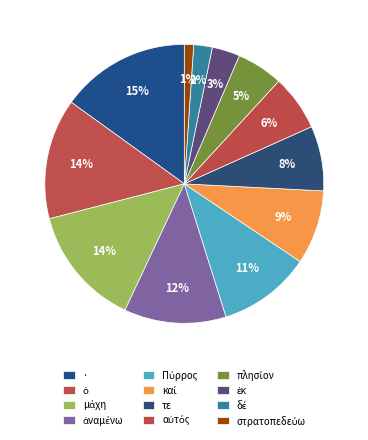

Combined, do ἐκ and δέ account for over 50%?

No